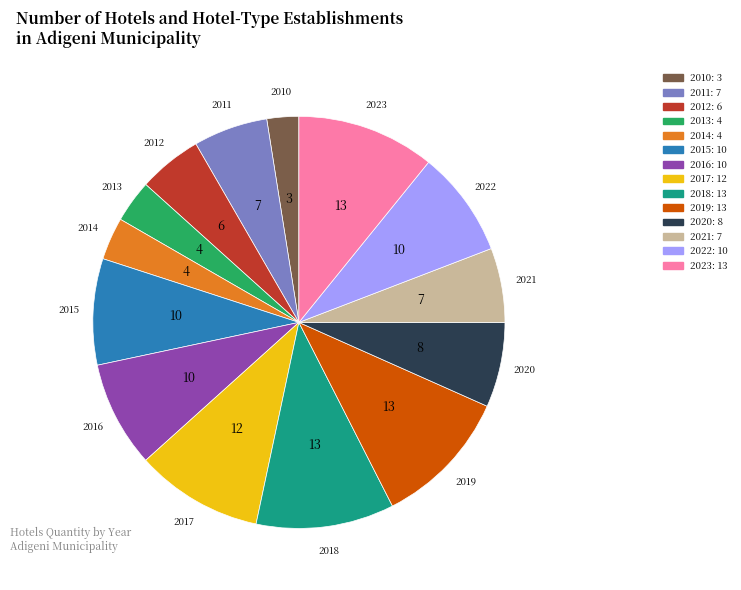

The 2012 slice represents 5% of the pie. True or false?

True